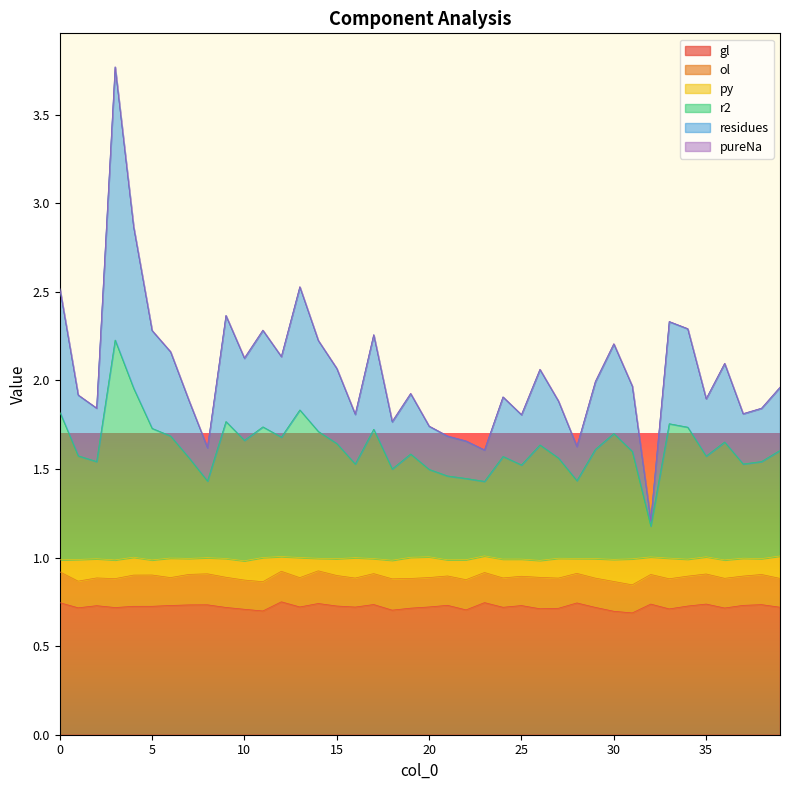

What is the value of the residues point at the 11th from the left?

2.1